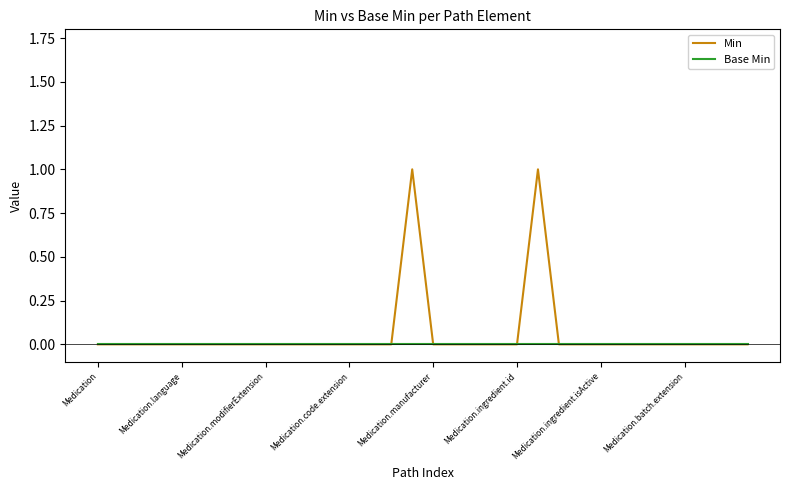

Which series has the largest range (max minus min)?

Min